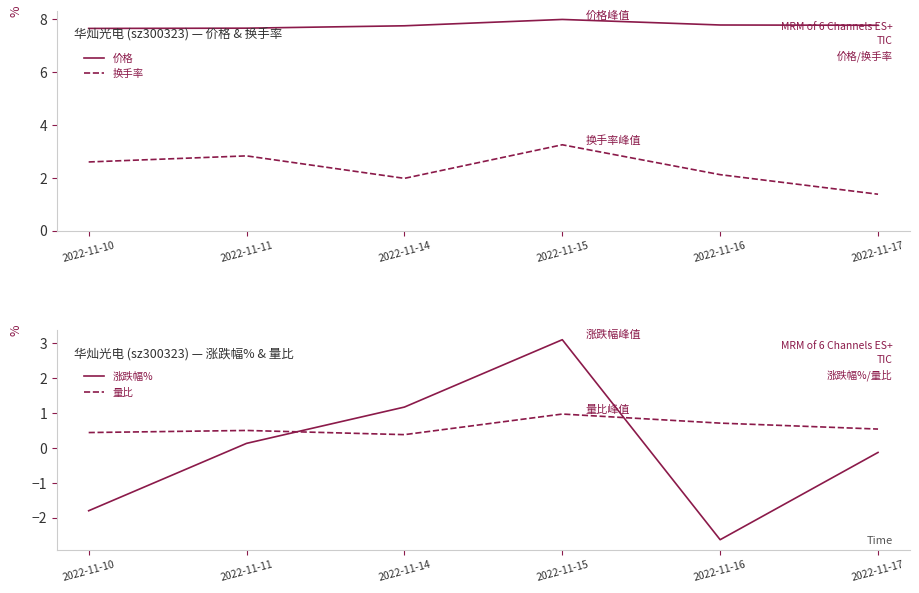

The 换手率 series shows 3.5 at 2022-11-16. True or false?

False